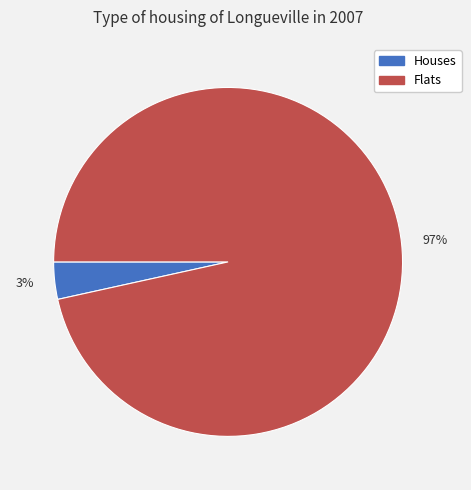

Rank the categories by value from lowest to highest.

3%, 97%